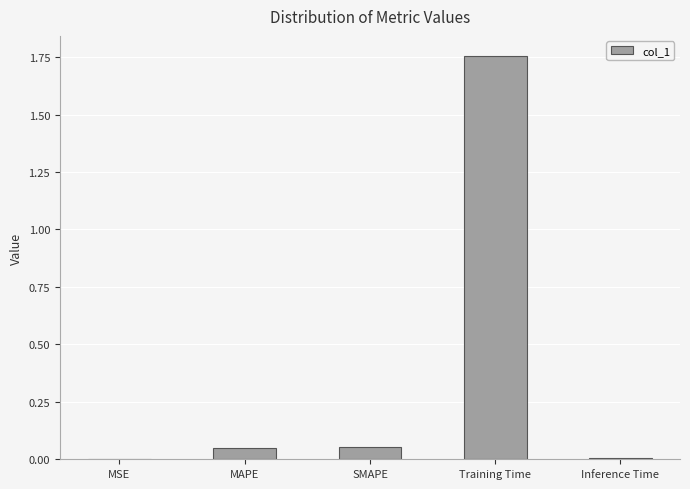

Is it true that the value at MSE is 0.0?

True